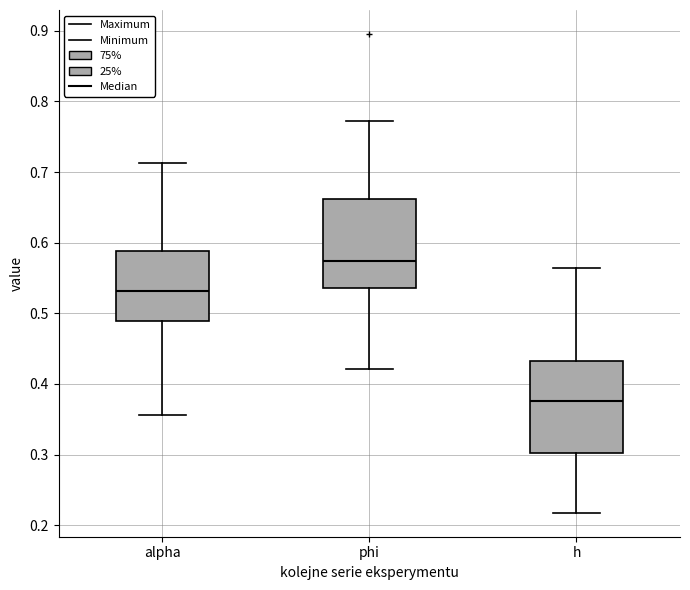

Reading left to right, read every box against the y-axis: the position of its median line, the range the box covers, and the ends of its whiskers. The values are not printed on the chart, so give them approximately, as read against the axis.

alpha: median 0.53, box 0.49 to 0.59, whiskers 0.36 to 0.71
phi: median 0.57, box 0.54 to 0.66, whiskers 0.42 to 0.77
h: median 0.38, box 0.30 to 0.43, whiskers 0.22 to 0.56